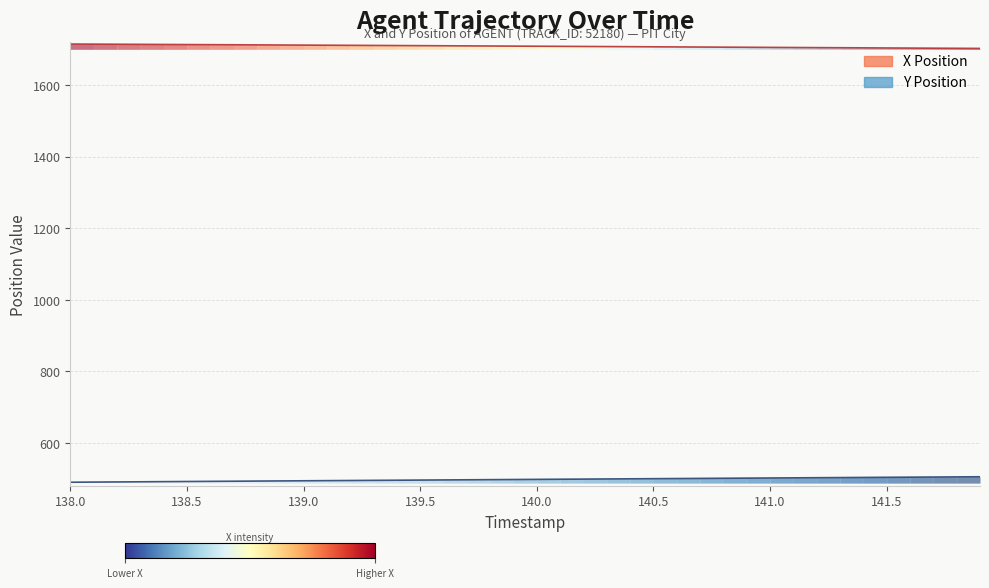

Reading left to right, extract all data points from this chart.

X: 1714.8	1714.5	1714.2	1713.9	1713.6	1713.3	1713.0	1712.7	1712.4	1712.1	1711.8	1711.5	1711.1	1710.8	1710.5	1710.2	1709.9	1709.6	1709.3	1708.9	1708.6	1708.3	1708.0	1707.7	1707.3	1707.0	1706.7	1706.4	1706.0	1705.7	1705.4	1705.1	1704.8	1704.4	1704.1	1703.8	1703.5	1703.2	1702.8	1702.5
Y: 490.5	490.9	491.3	491.7	492.1	492.5	492.9	493.3	493.8	494.2	494.6	494.9	495.3	495.7	496.1	496.5	496.9	497.3	497.7	498.1	498.5	498.9	499.3	499.7	500.0	500.4	500.8	501.2	501.6	502.0	502.4	502.8	503.1	503.5	503.9	504.3	504.7	505.1	505.4	505.8